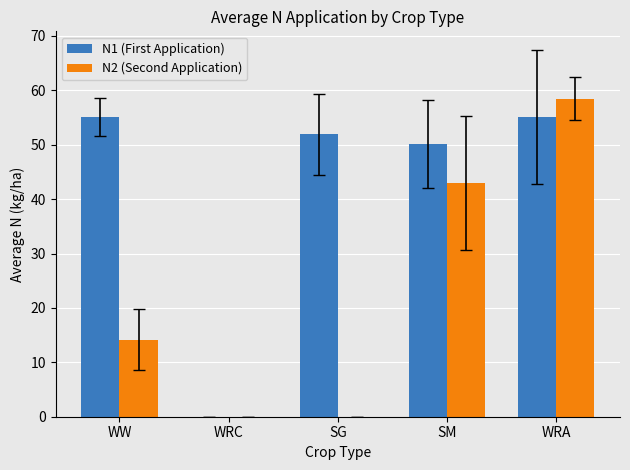

Which series has the widest spread of values?

N2 (Second Application)